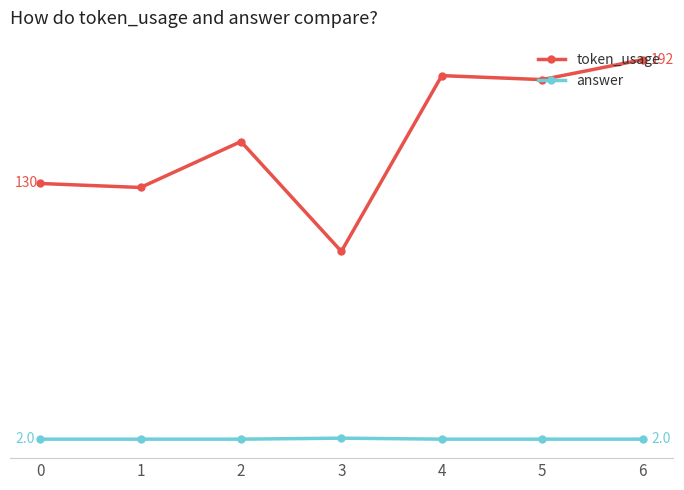

What are all the series names shown in the legend?

token_usage, answer